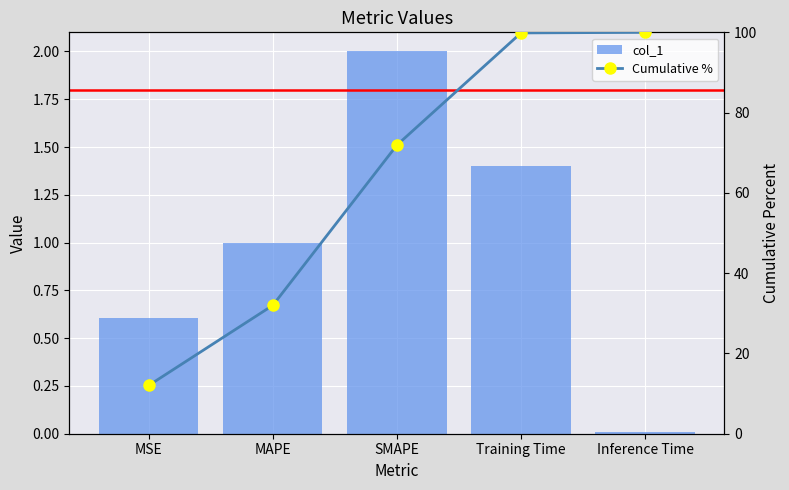

At which category is the sum across all series the highest?

Training Time